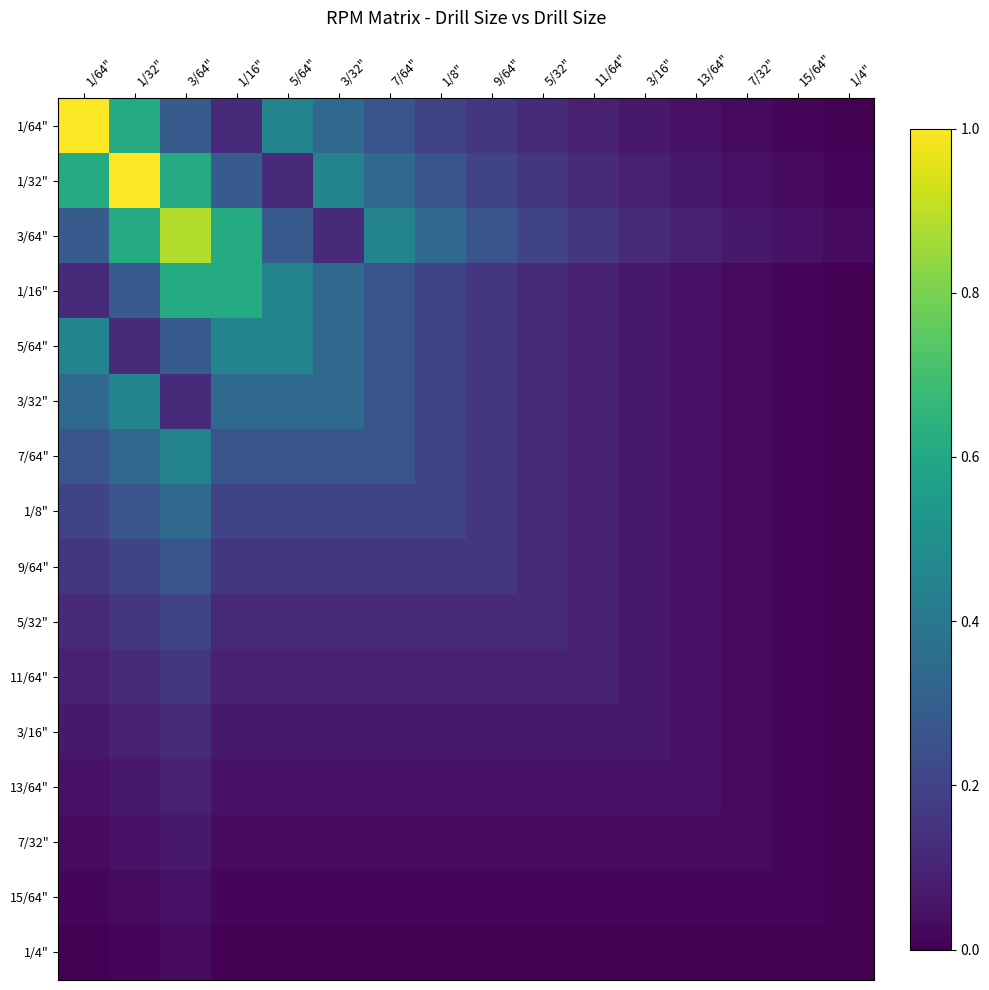

Reading right to left, extract all data points from this chart.

1/64": 1/4"=0.0	15/64"=0.0	7/32"=0.0	13/64"=0.0	3/16"=0.1	11/64"=0.1	5/32"=0.1	9/64"=0.2	1/8"=0.2	7/64"=0.3	3/32"=0.3	5/64"=0.5	1/16"=0.1	3/64"=0.3	1/32"=0.6	1/64"=1.0
1/32": 1/4"=0.0	15/64"=0.0	7/32"=0.0	13/64"=0.1	3/16"=0.1	11/64"=0.1	5/32"=0.2	9/64"=0.2	1/8"=0.3	7/64"=0.3	3/32"=0.5	5/64"=0.1	1/16"=0.3	3/64"=0.6	1/32"=1.0	1/64"=0.6
3/64": 1/4"=0.0	15/64"=0.0	7/32"=0.1	13/64"=0.1	3/16"=0.1	11/64"=0.2	5/32"=0.2	9/64"=0.3	1/8"=0.3	7/64"=0.5	3/32"=0.1	5/64"=0.3	1/16"=0.6	3/64"=0.9	1/32"=0.6	1/64"=0.3
1/16": 1/4"=0.0	15/64"=0.0	7/32"=0.0	13/64"=0.0	3/16"=0.1	11/64"=0.1	5/32"=0.1	9/64"=0.2	1/8"=0.2	7/64"=0.3	3/32"=0.3	5/64"=0.5	1/16"=0.6	3/64"=0.6	1/32"=0.3	1/64"=0.1
5/64": 1/4"=0.0	15/64"=0.0	7/32"=0.0	13/64"=0.0	3/16"=0.1	11/64"=0.1	5/32"=0.1	9/64"=0.2	1/8"=0.2	7/64"=0.3	3/32"=0.3	5/64"=0.5	1/16"=0.5	3/64"=0.3	1/32"=0.1	1/64"=0.5
3/32": 1/4"=0.0	15/64"=0.0	7/32"=0.0	13/64"=0.0	3/16"=0.1	11/64"=0.1	5/32"=0.1	9/64"=0.2	1/8"=0.2	7/64"=0.3	3/32"=0.3	5/64"=0.3	1/16"=0.3	3/64"=0.1	1/32"=0.5	1/64"=0.3
7/64": 1/4"=0.0	15/64"=0.0	7/32"=0.0	13/64"=0.0	3/16"=0.1	11/64"=0.1	5/32"=0.1	9/64"=0.2	1/8"=0.2	7/64"=0.3	3/32"=0.3	5/64"=0.3	1/16"=0.3	3/64"=0.5	1/32"=0.3	1/64"=0.3
1/8": 1/4"=0.0	15/64"=0.0	7/32"=0.0	13/64"=0.0	3/16"=0.1	11/64"=0.1	5/32"=0.1	9/64"=0.2	1/8"=0.2	7/64"=0.2	3/32"=0.2	5/64"=0.2	1/16"=0.2	3/64"=0.3	1/32"=0.3	1/64"=0.2
9/64": 1/4"=0.0	15/64"=0.0	7/32"=0.0	13/64"=0.0	3/16"=0.1	11/64"=0.1	5/32"=0.1	9/64"=0.2	1/8"=0.2	7/64"=0.2	3/32"=0.2	5/64"=0.2	1/16"=0.2	3/64"=0.3	1/32"=0.2	1/64"=0.2
5/32": 1/4"=0.0	15/64"=0.0	7/32"=0.0	13/64"=0.0	3/16"=0.1	11/64"=0.1	5/32"=0.1	9/64"=0.1	1/8"=0.1	7/64"=0.1	3/32"=0.1	5/64"=0.1	1/16"=0.1	3/64"=0.2	1/32"=0.2	1/64"=0.1
11/64": 1/4"=0.0	15/64"=0.0	7/32"=0.0	13/64"=0.0	3/16"=0.1	11/64"=0.1	5/32"=0.1	9/64"=0.1	1/8"=0.1	7/64"=0.1	3/32"=0.1	5/64"=0.1	1/16"=0.1	3/64"=0.2	1/32"=0.1	1/64"=0.1
3/16": 1/4"=0.0	15/64"=0.0	7/32"=0.0	13/64"=0.0	3/16"=0.1	11/64"=0.1	5/32"=0.1	9/64"=0.1	1/8"=0.1	7/64"=0.1	3/32"=0.1	5/64"=0.1	1/16"=0.1	3/64"=0.1	1/32"=0.1	1/64"=0.1
13/64": 1/4"=0.0	15/64"=0.0	7/32"=0.0	13/64"=0.0	3/16"=0.0	11/64"=0.0	5/32"=0.0	9/64"=0.0	1/8"=0.0	7/64"=0.0	3/32"=0.0	5/64"=0.0	1/16"=0.0	3/64"=0.1	1/32"=0.1	1/64"=0.0
7/32": 1/4"=0.0	15/64"=0.0	7/32"=0.0	13/64"=0.0	3/16"=0.0	11/64"=0.0	5/32"=0.0	9/64"=0.0	1/8"=0.0	7/64"=0.0	3/32"=0.0	5/64"=0.0	1/16"=0.0	3/64"=0.1	1/32"=0.0	1/64"=0.0
15/64": 1/4"=0.0	15/64"=0.0	7/32"=0.0	13/64"=0.0	3/16"=0.0	11/64"=0.0	5/32"=0.0	9/64"=0.0	1/8"=0.0	7/64"=0.0	3/32"=0.0	5/64"=0.0	1/16"=0.0	3/64"=0.0	1/32"=0.0	1/64"=0.0
1/4": 1/4"=0.0	15/64"=0.0	7/32"=0.0	13/64"=0.0	3/16"=0.0	11/64"=0.0	5/32"=0.0	9/64"=0.0	1/8"=0.0	7/64"=0.0	3/32"=0.0	5/64"=0.0	1/16"=0.0	3/64"=0.0	1/32"=0.0	1/64"=0.0